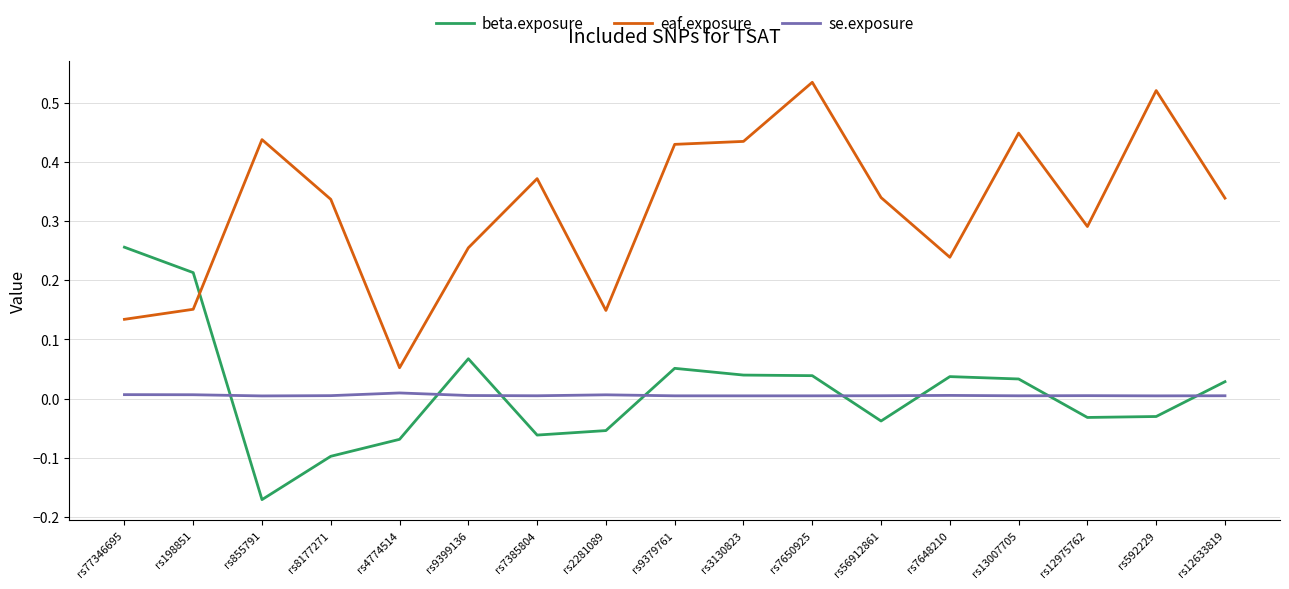

Does the chart display data point markers on the line(s)?

No